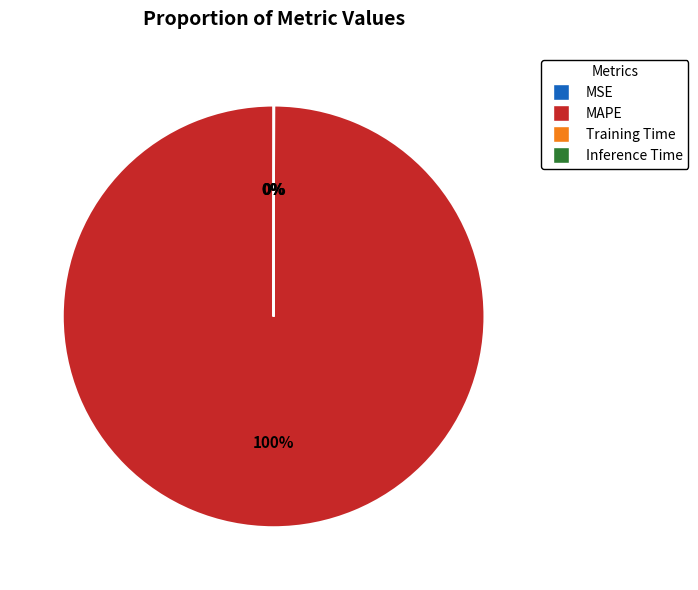

Which slice is the largest?

MAPE